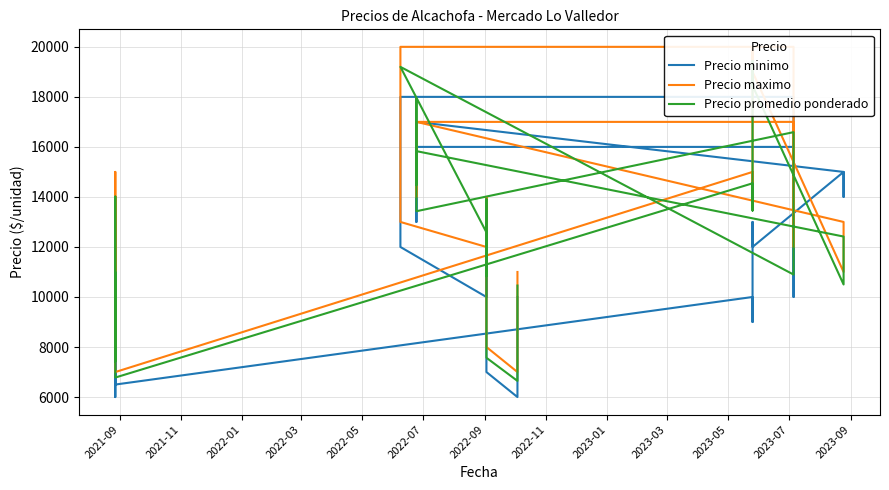

At which label does Precio promedio ponderado reach its peak?

2023-05